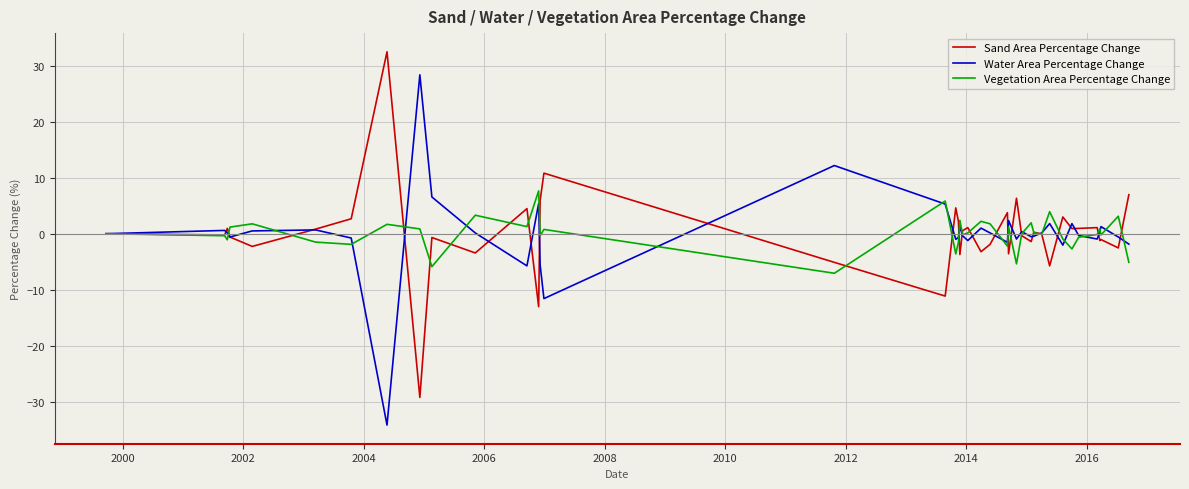

What is the greatest value displayed?

32.5